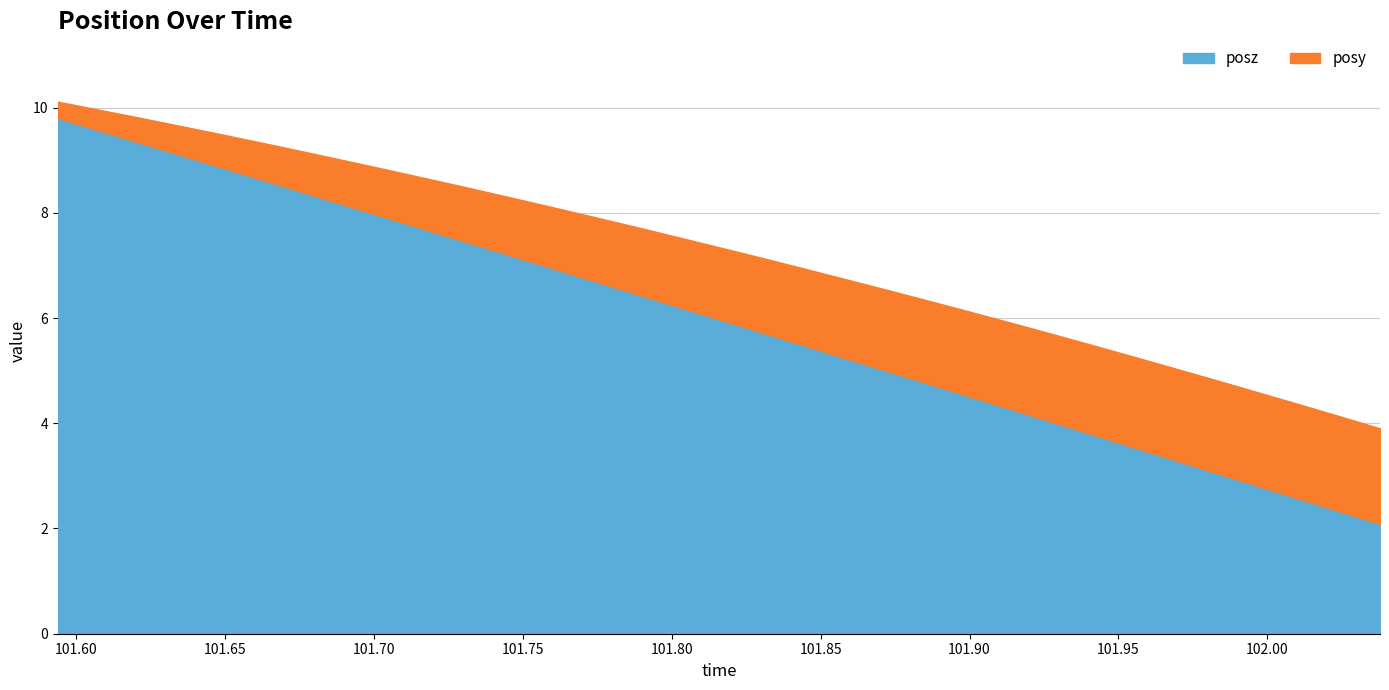

Which series has the largest total across all categories?

posz